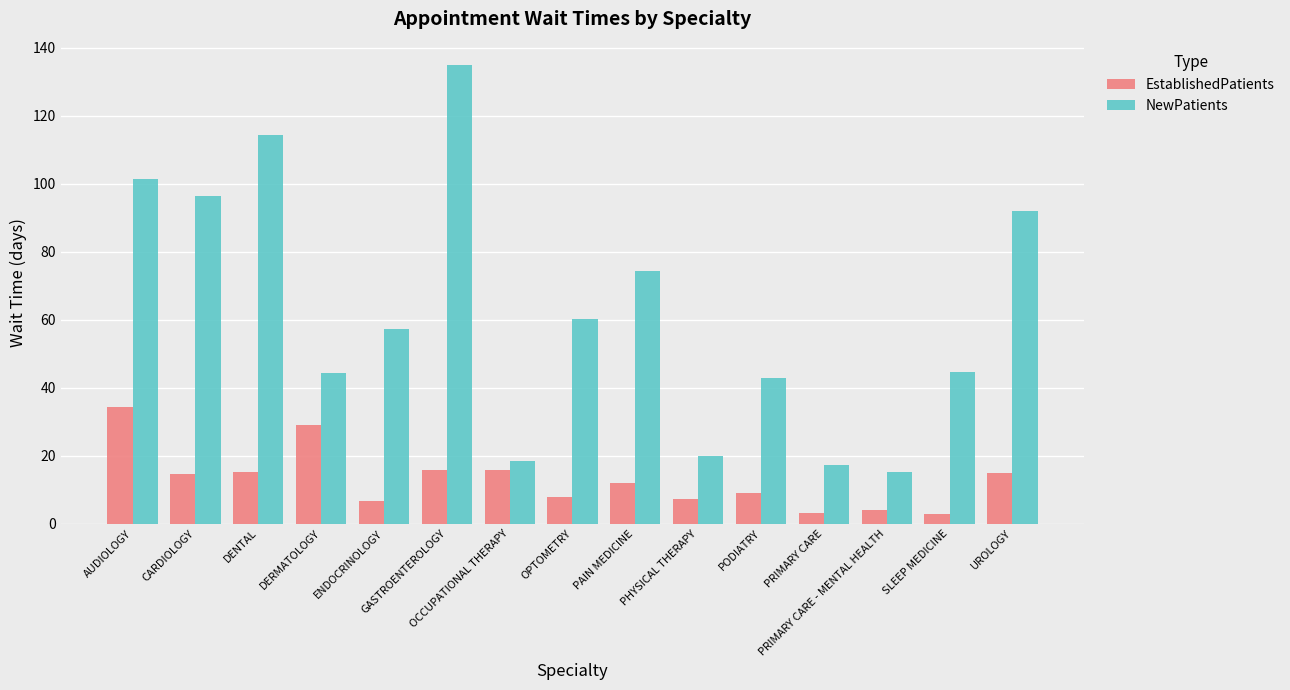

Where is NewPatients nearest to the value 75?

PAIN MEDICINE